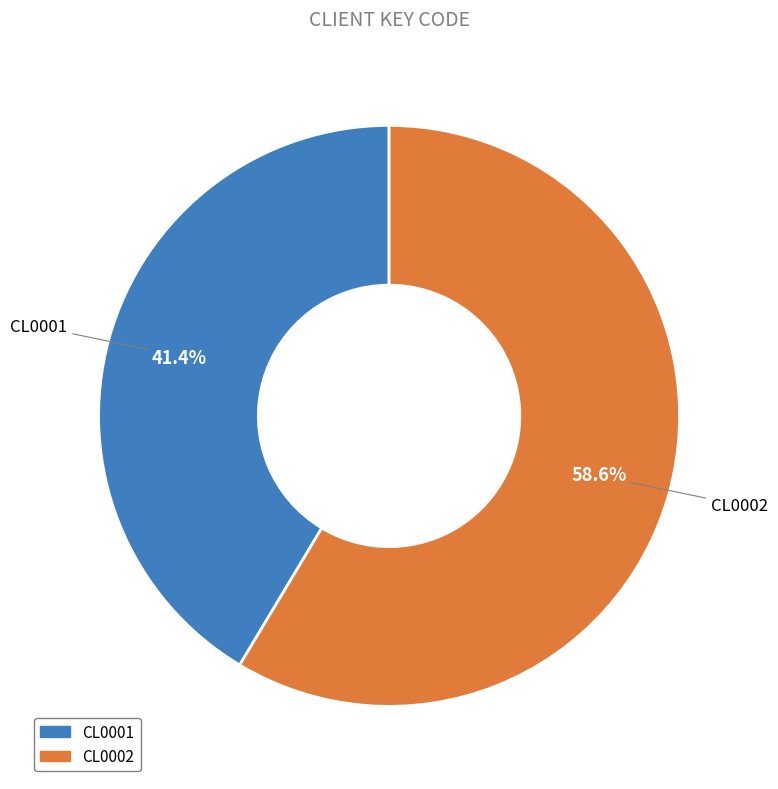

What is the ratio of the value at CL0002 to the value at CL0001?

1.4